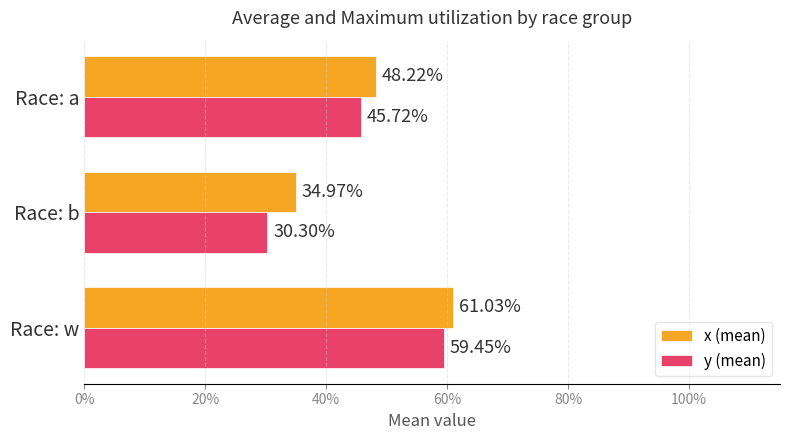

What are all the series names shown in the legend?

x (mean), y (mean)